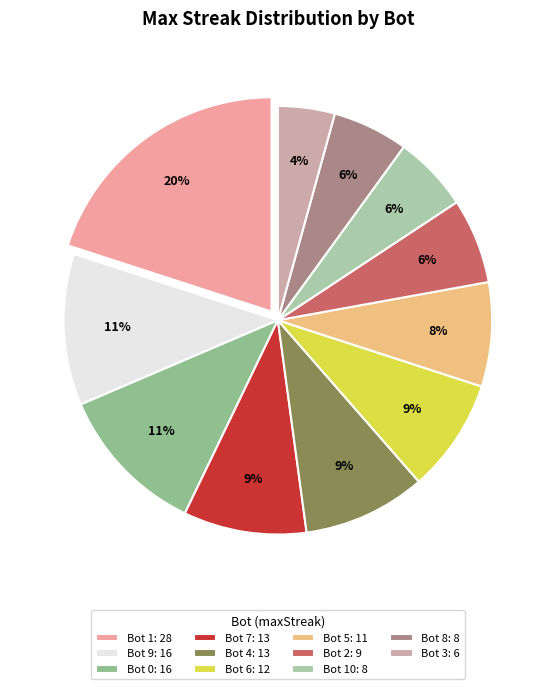

How many slices are in this pie chart?

11